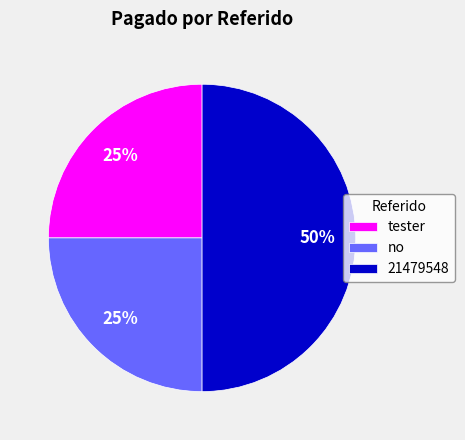

Approximately how many times larger is the value at tester compared to 21479548?

0.5